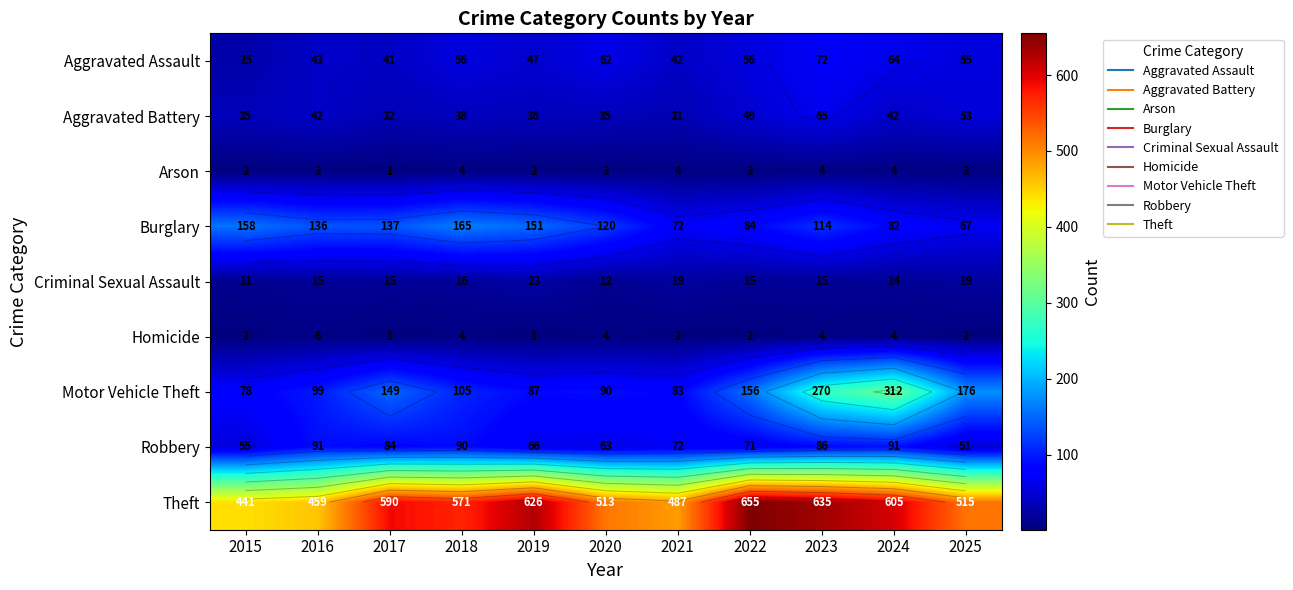

What is the difference between the highest and lowest values at 2020?

510